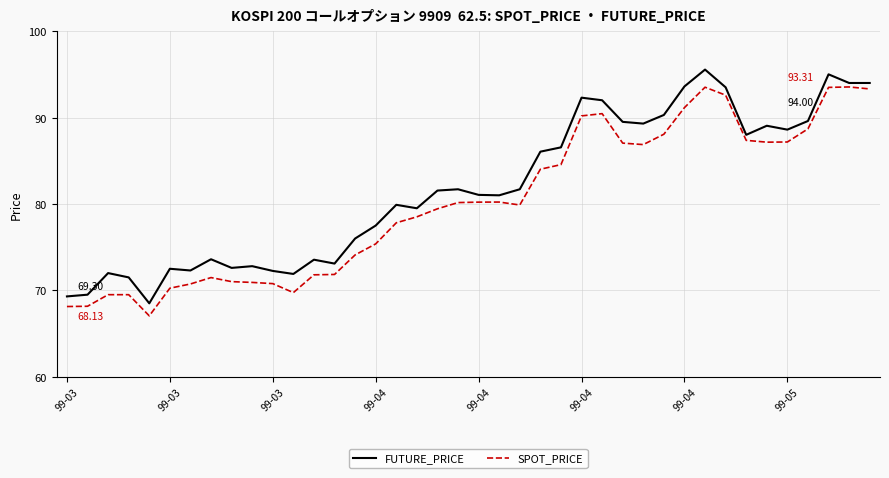

What is the difference between the maximum and minimum values in the SPOT_PRICE series?

26.5